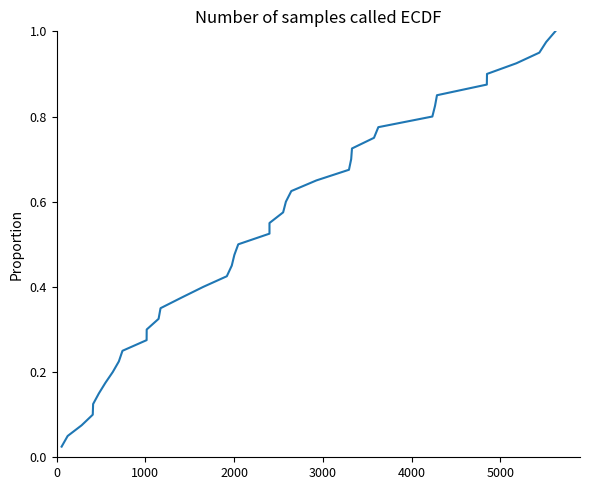

What is the difference between the maximum and minimum values?

1.0